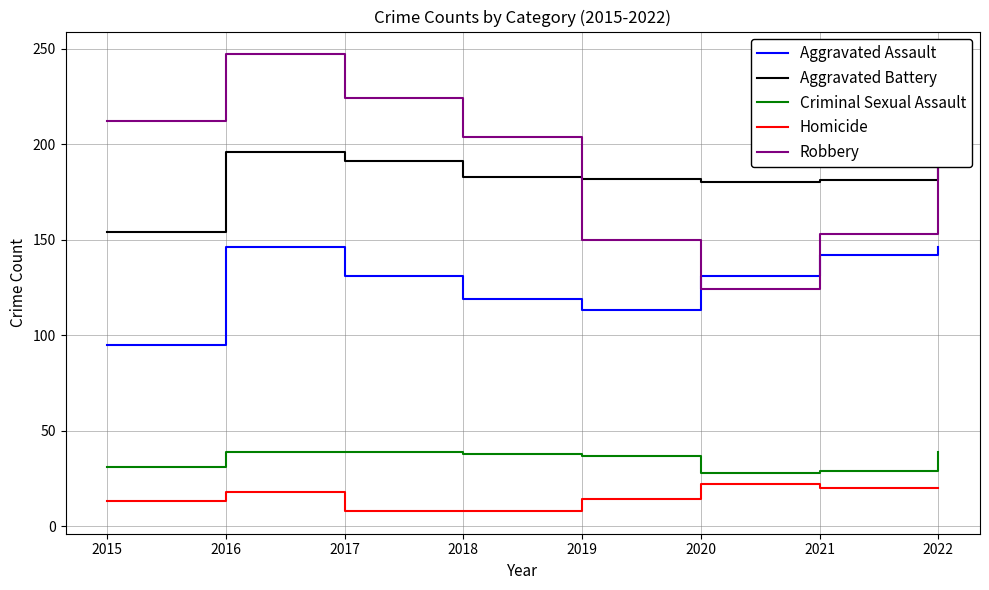

Is it true that Criminal Sexual Assault equals 9 at 2021?

False